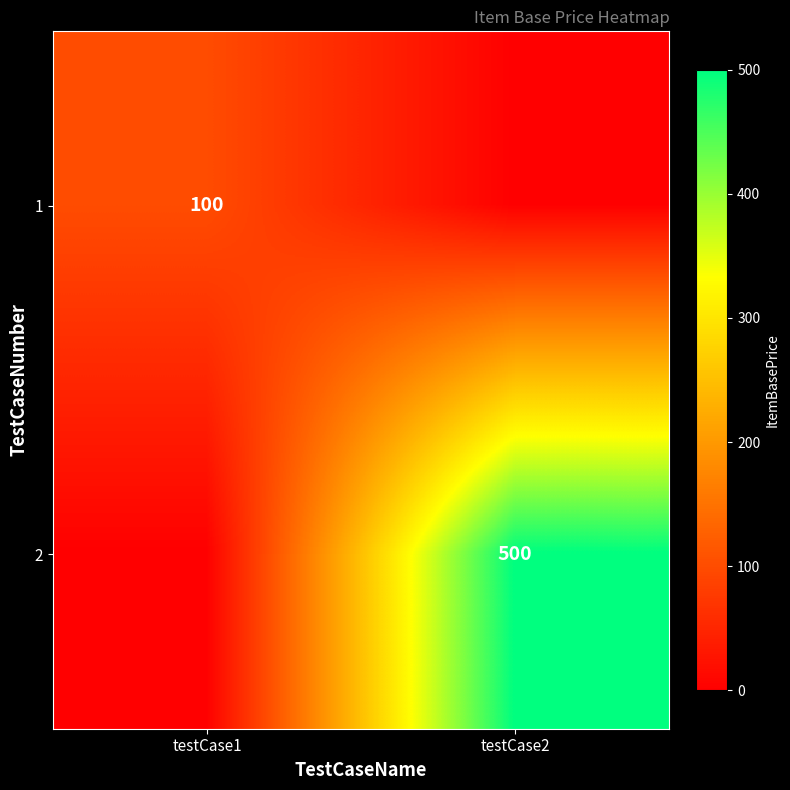

The value of 2 at testCase2 is 500. True or false?

True